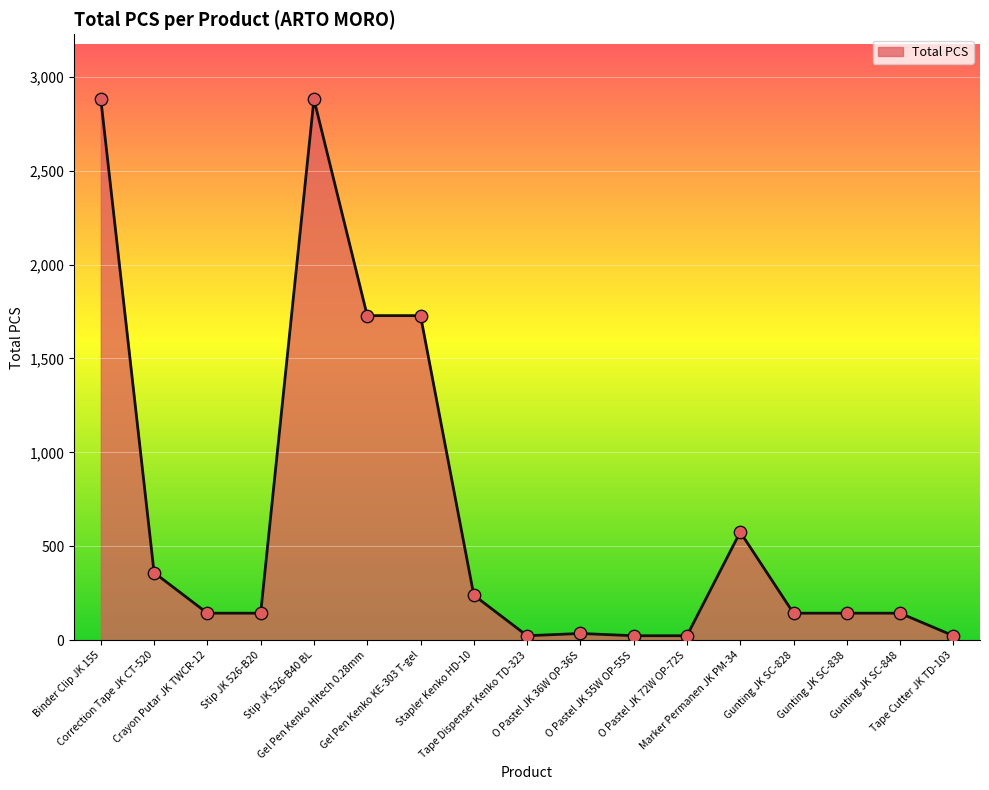

What is the change in value from Crayon Putar JK TWCR-12 to O Pastel JK 55W OP-55S?

-120